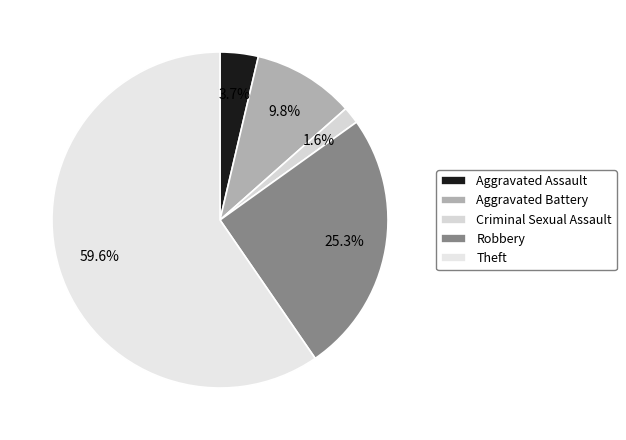

The Robbery slice represents 33% of the pie. True or false?

False